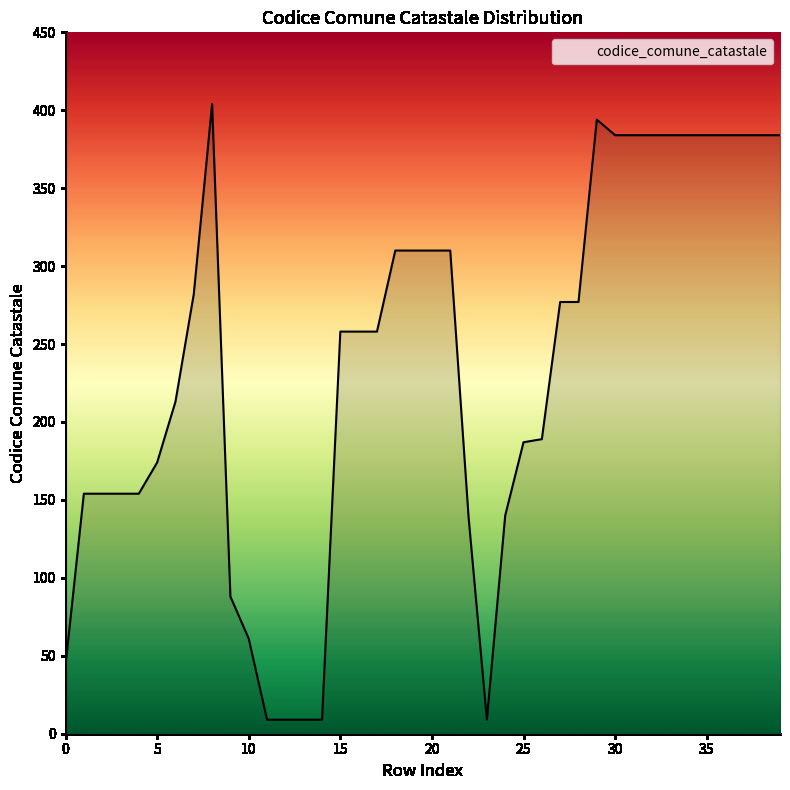

What is the difference between the maximum and minimum values?

395